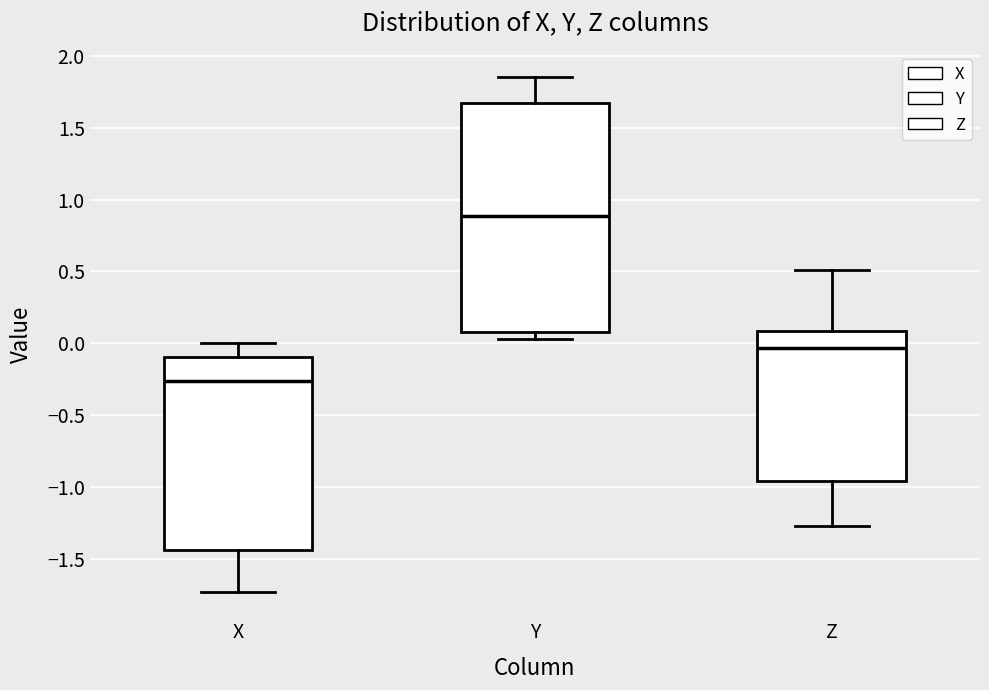

Where does the median line of the box for Y sit on the y-axis? The values are not printed on the chart, so give them approximately, as read against the axis.

0.90